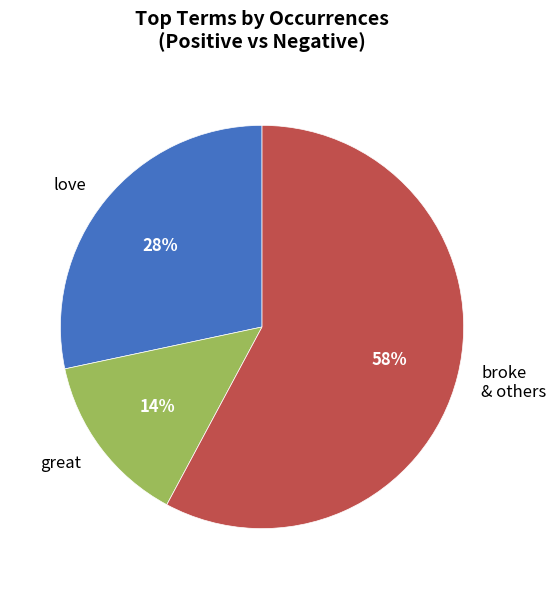

Between love and broke & others, which is larger?

broke & others